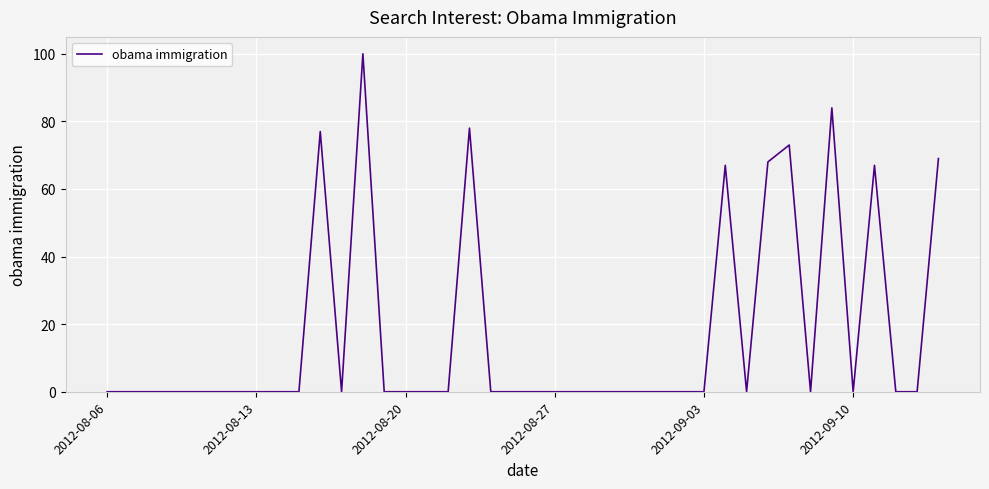

What is the difference between the maximum and minimum values?

100